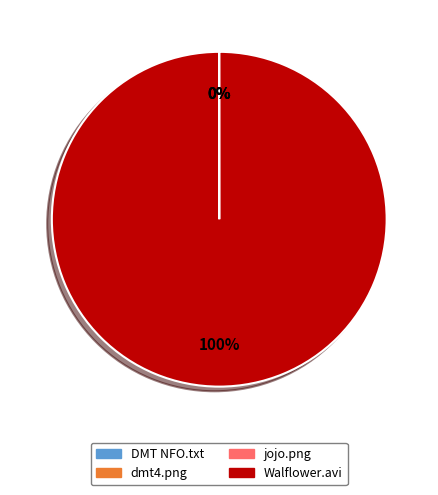

Does any single category account for the majority?

Yes